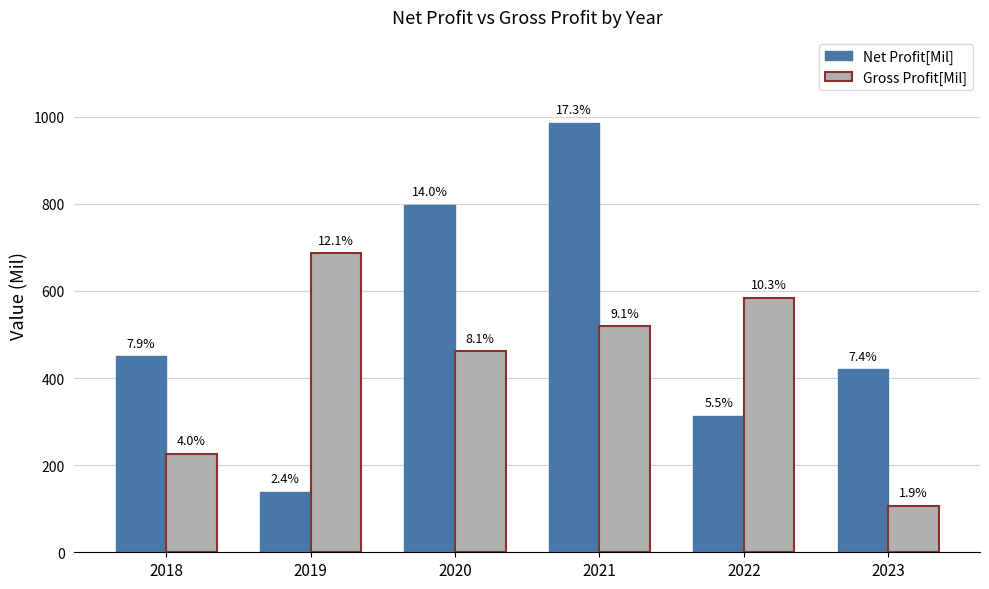

What are all the series names shown in the legend?

Net Profit[Mil], Gross Profit[Mil]